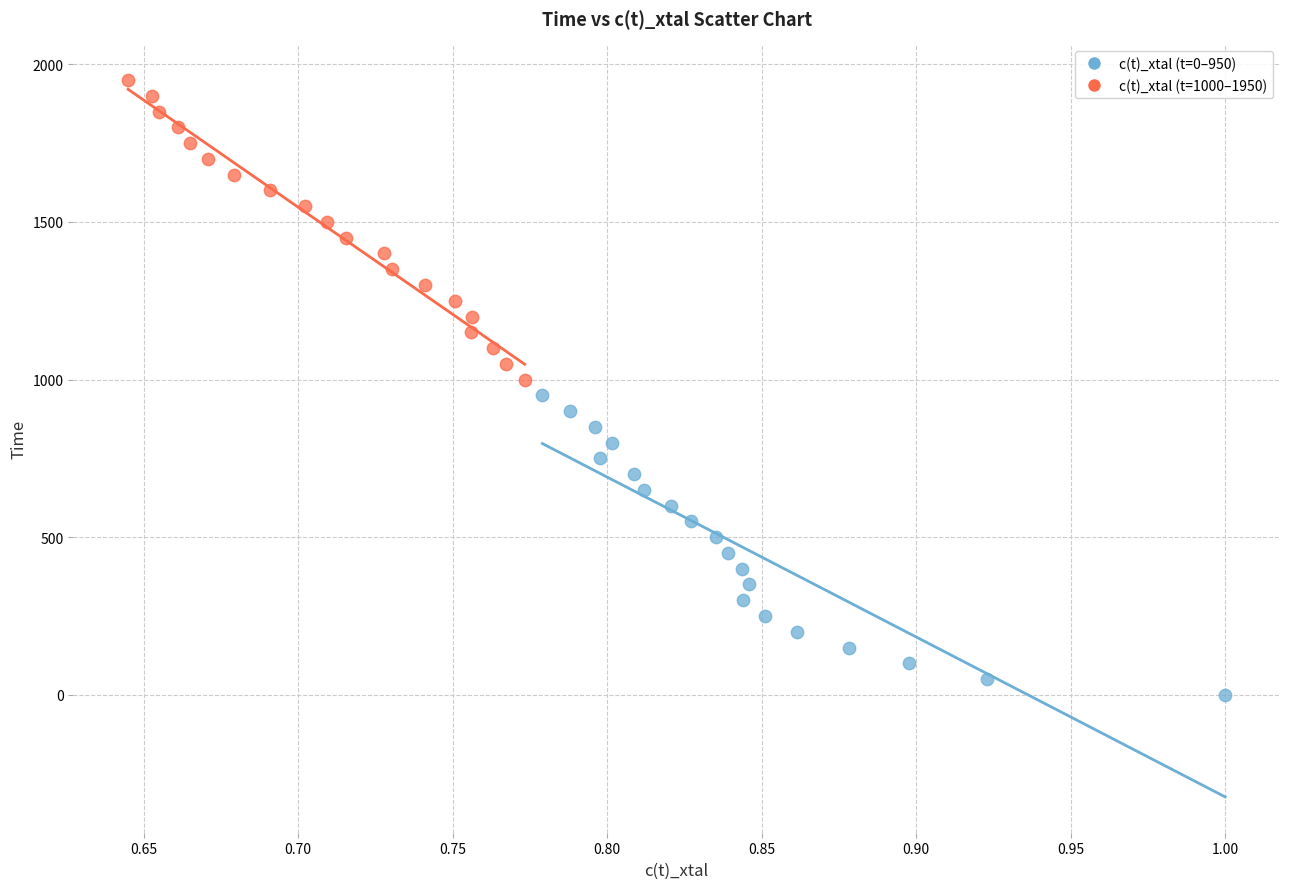

Which series reaches the maximum Y coordinate?

c(t)_xtal (t=1000–1950)